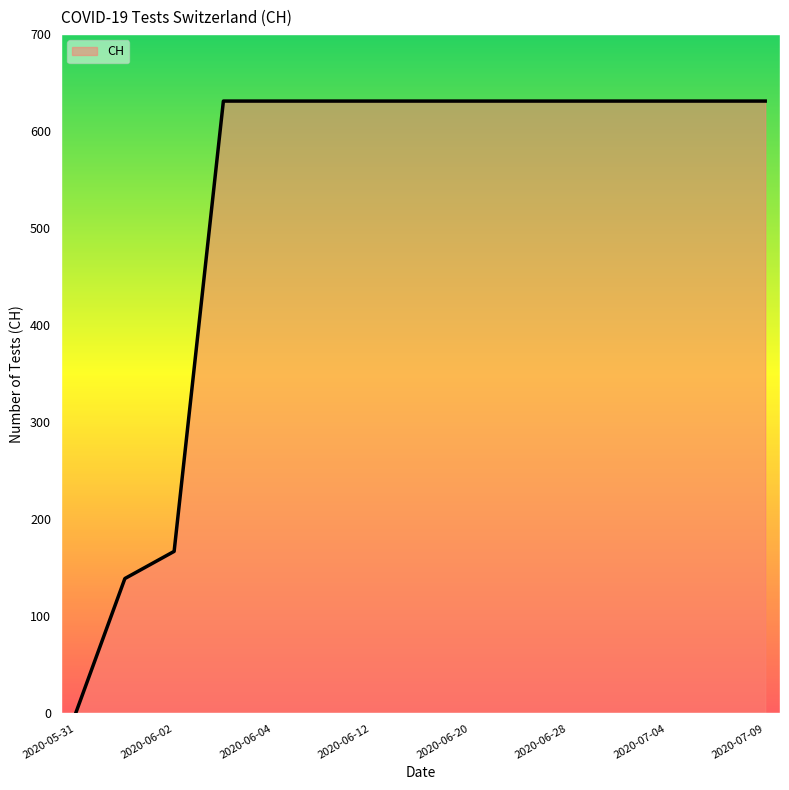

What is the maximum value shown in the chart?

631